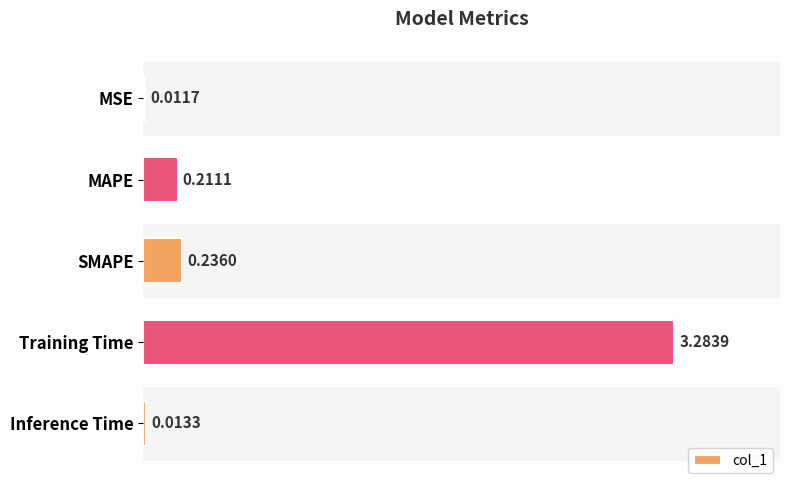

Are the bars grouped side by side (vs. stacked)?

No